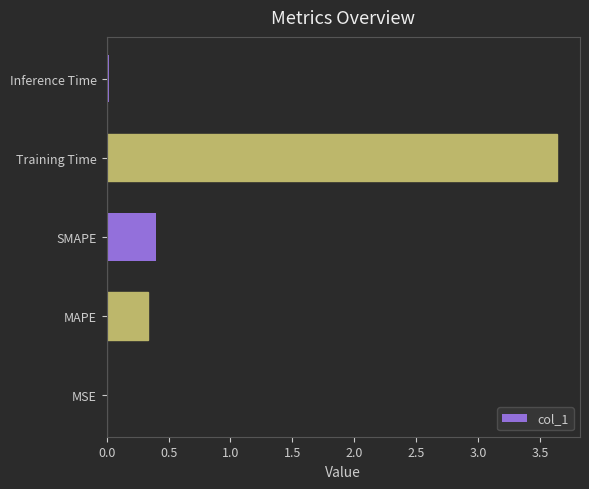

What is the sum of all values?

4.4